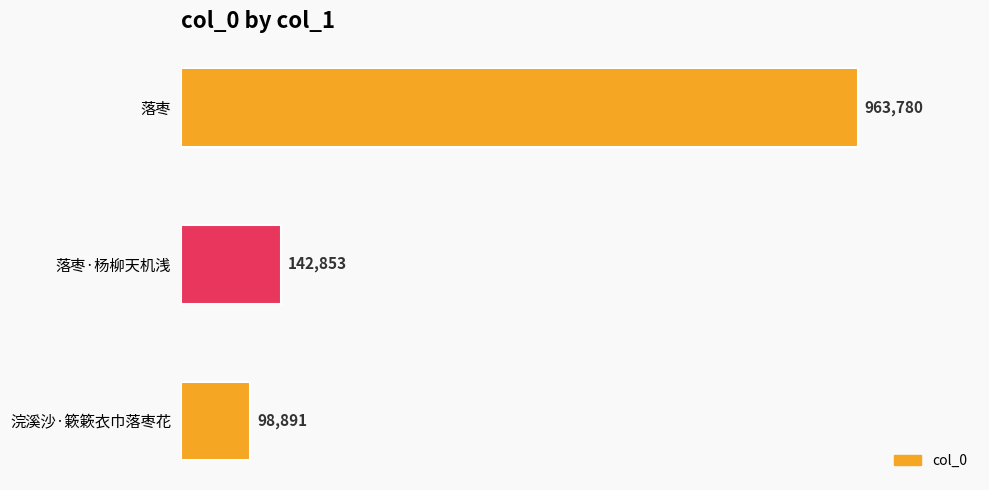

What is the average value?

401841